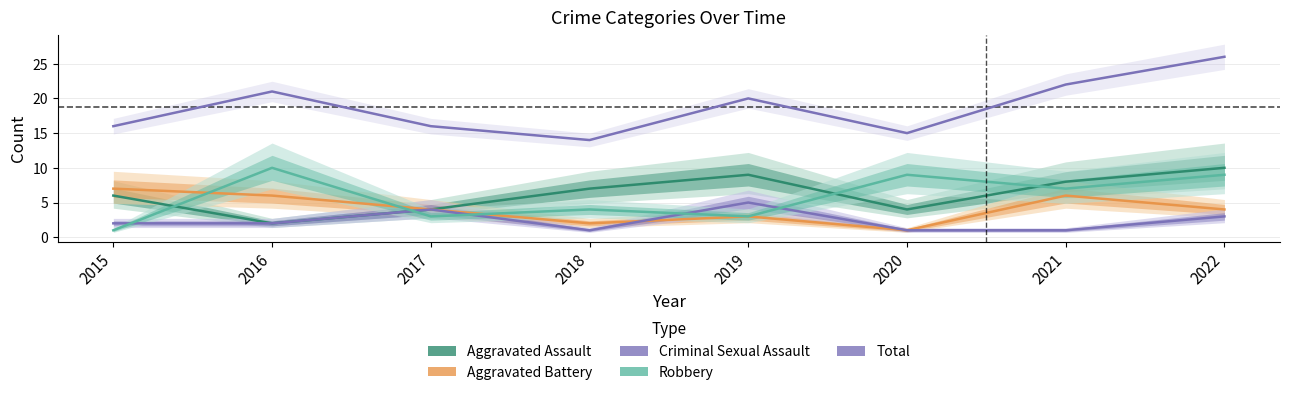

What is the spread (max minus min) of values at 2021?

21